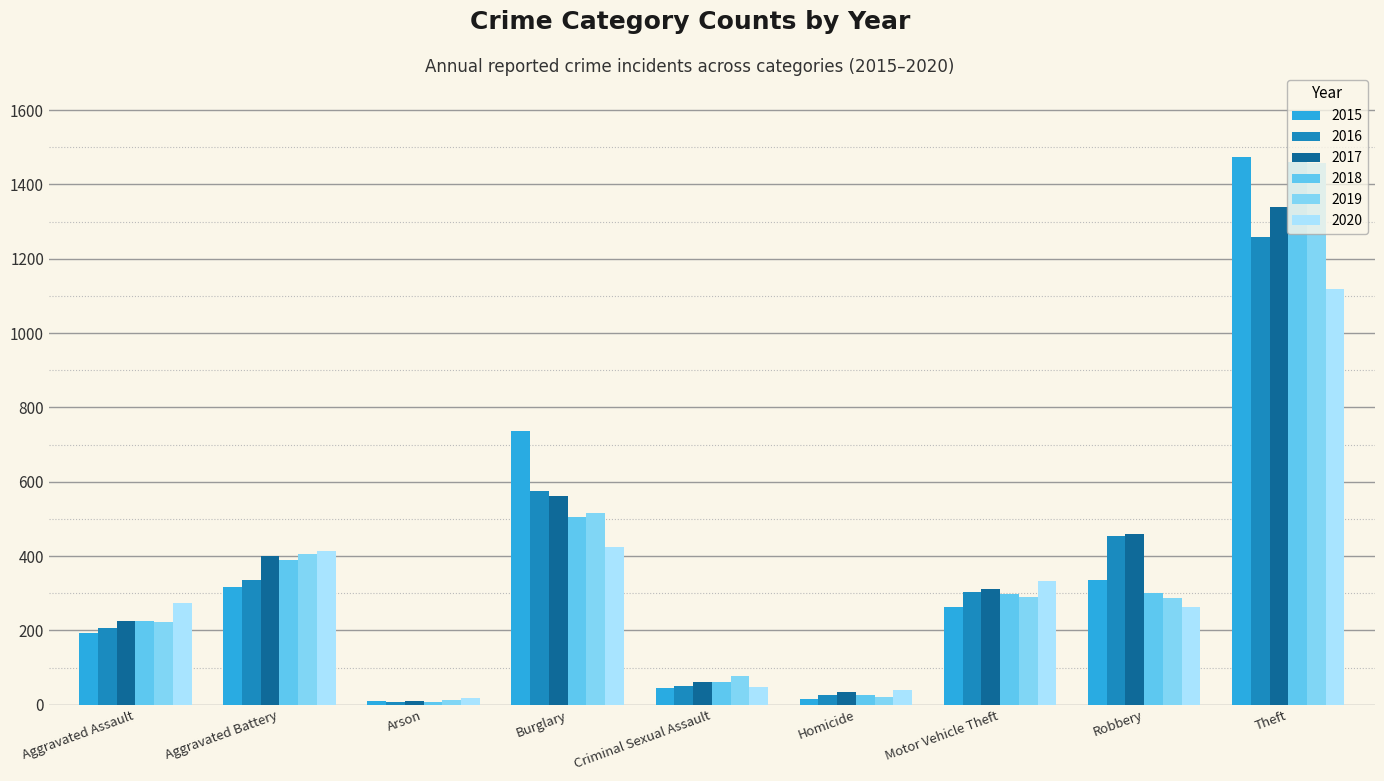

List the labels in order of 2016 value, largest first.

Theft, Burglary, Robbery, Aggravated Battery, Motor Vehicle Theft, Aggravated Assault, Criminal Sexual Assault, Homicide, Arson